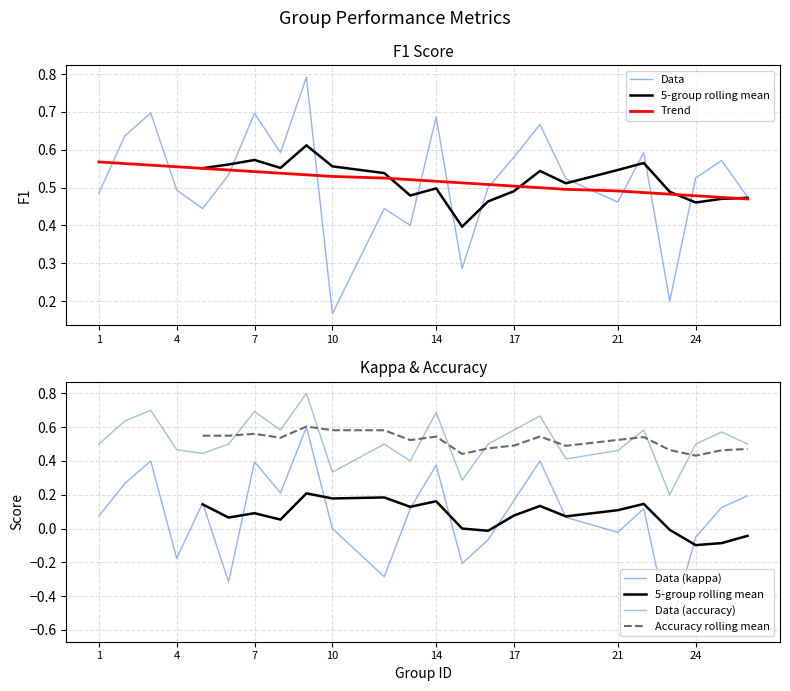

True or false: Data (kappa) has a value of -0.0 at 24.

False